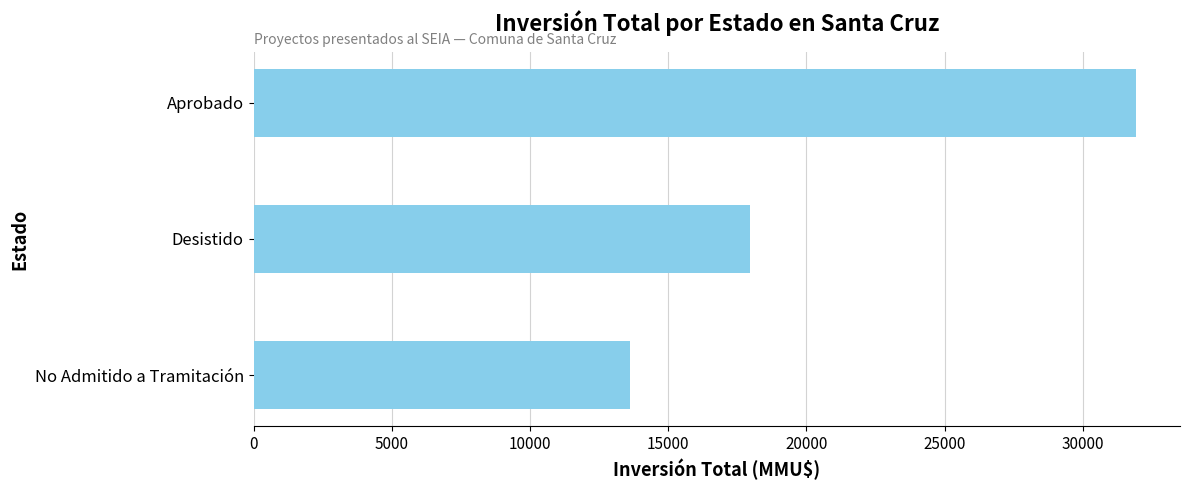

The chart shows a value of 17958 at Desistido. True or false?

True